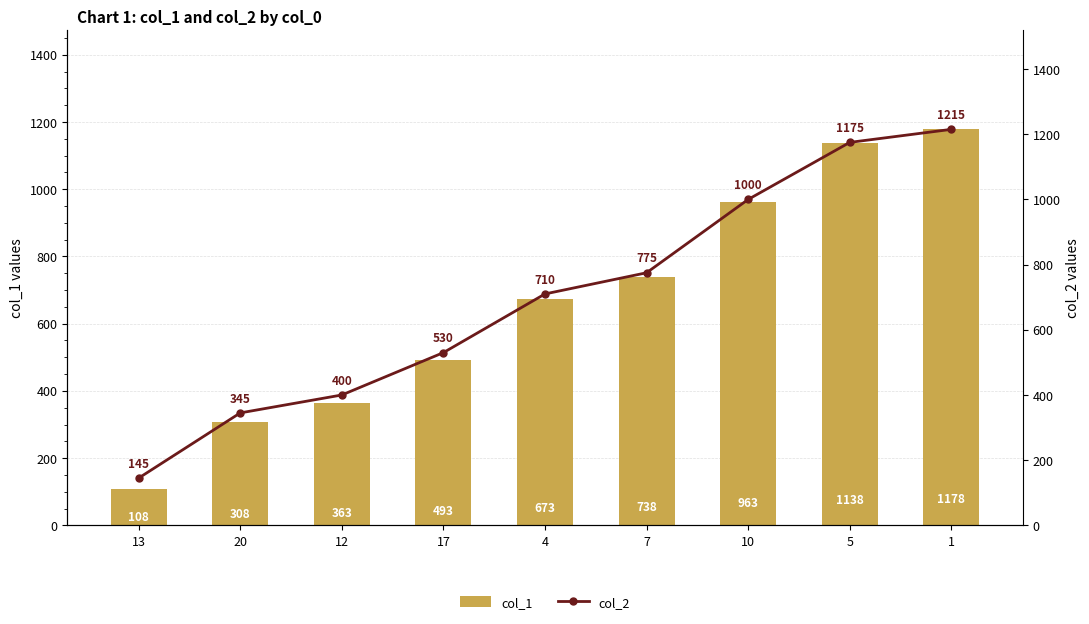

What position from the left is 1?

9